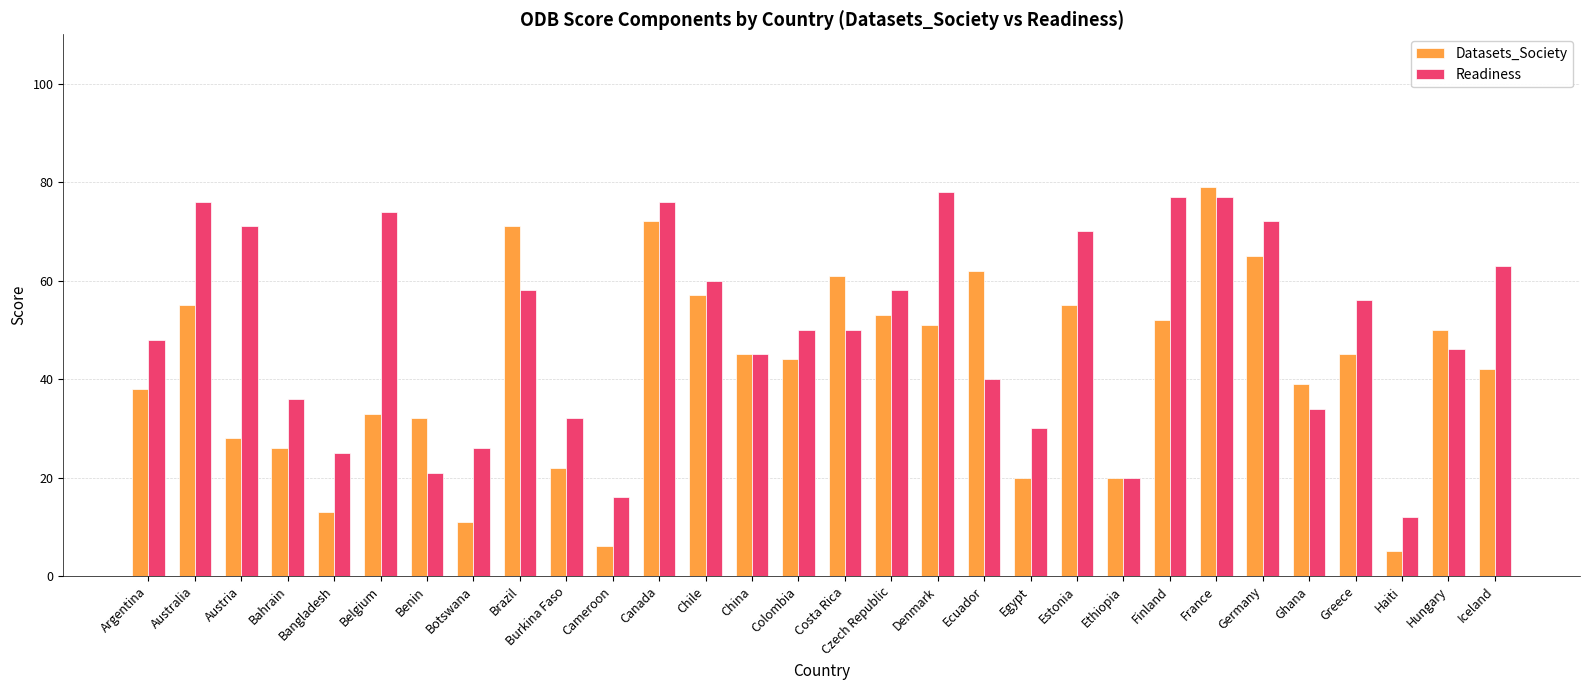

Are the bars horizontal?

No